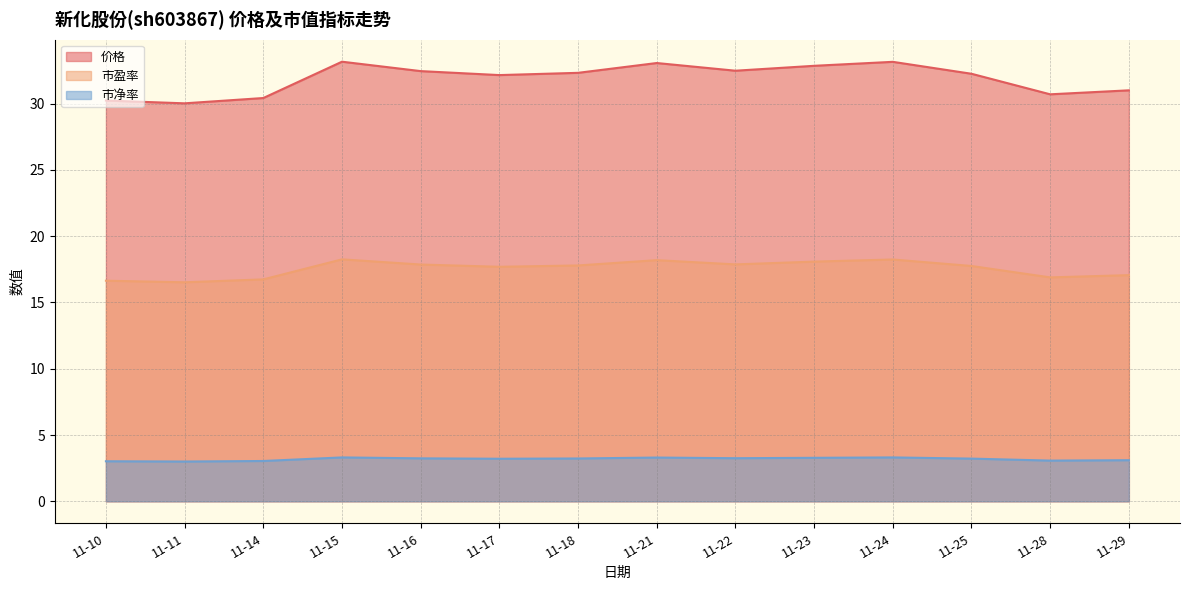

What is the average value of the 市净率 series?

3.2